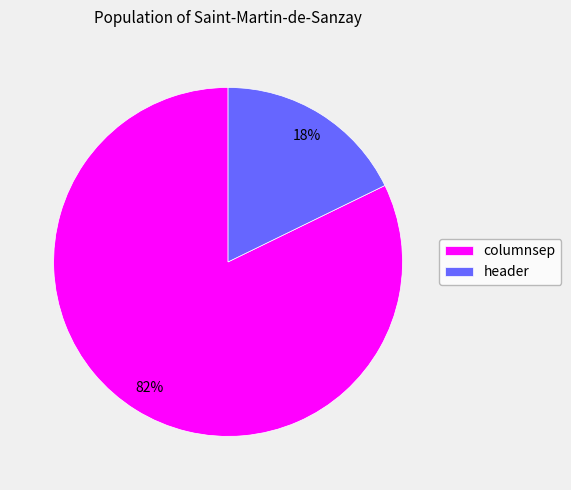

True or false: columnsep accounts for 82% of the total.

True